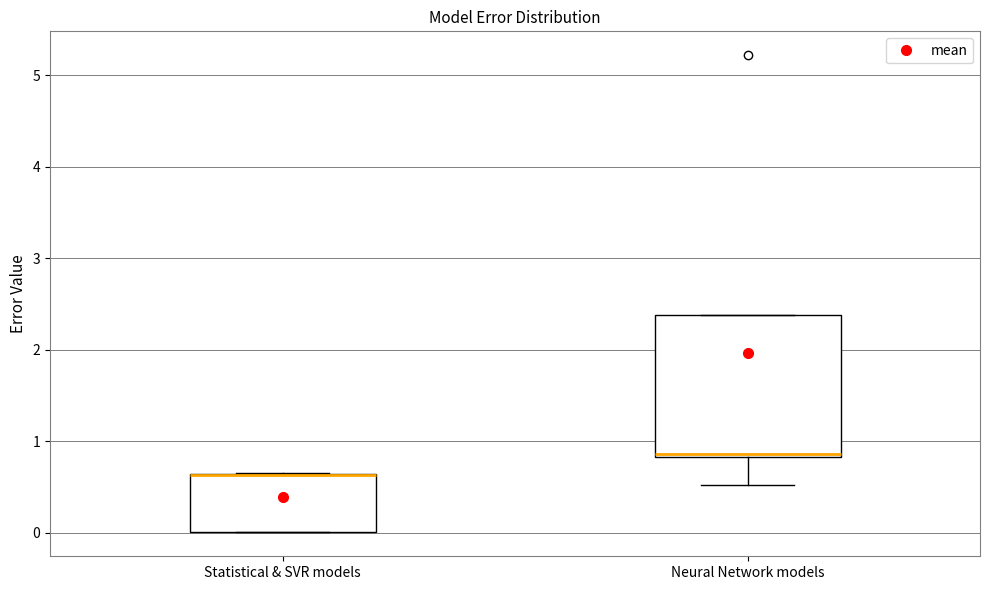

Reading left to right, read every box against the y-axis: the position of its median line, the range the box covers, and the ends of its whiskers. The values are not printed on the chart, so give them approximately, as read against the axis.

Statistical & SVR models: median 0.6 (drawn on the box's upper edge), box 0.0 to 0.6, whiskers 0.0 to 0.7
Neural Network models: median 0.9, box 0.8 to 2.4, whiskers 0.5 to 2.4